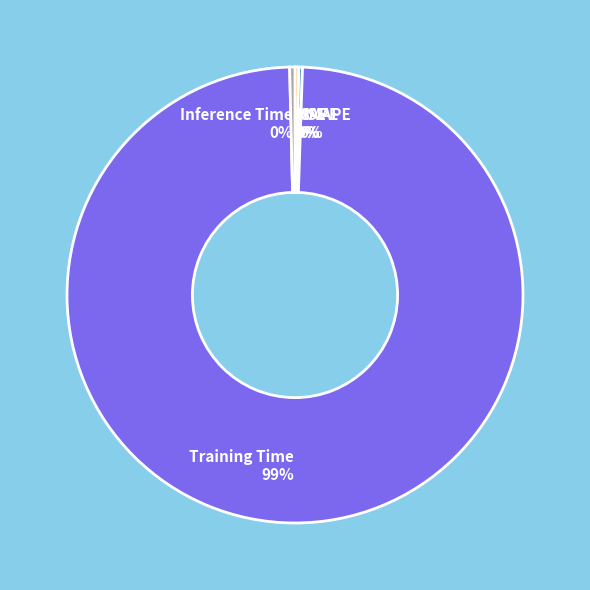

The Training Time slice represents 99% of the pie. True or false?

True